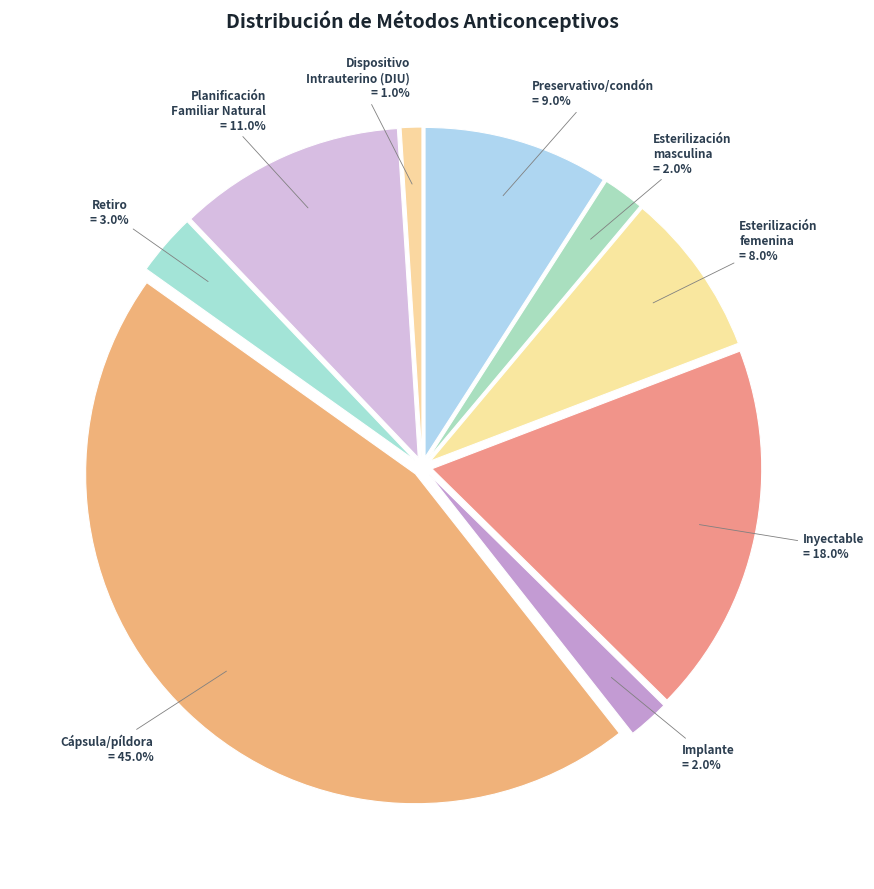

Is it true that Inyectable is 13% of the pie?

False